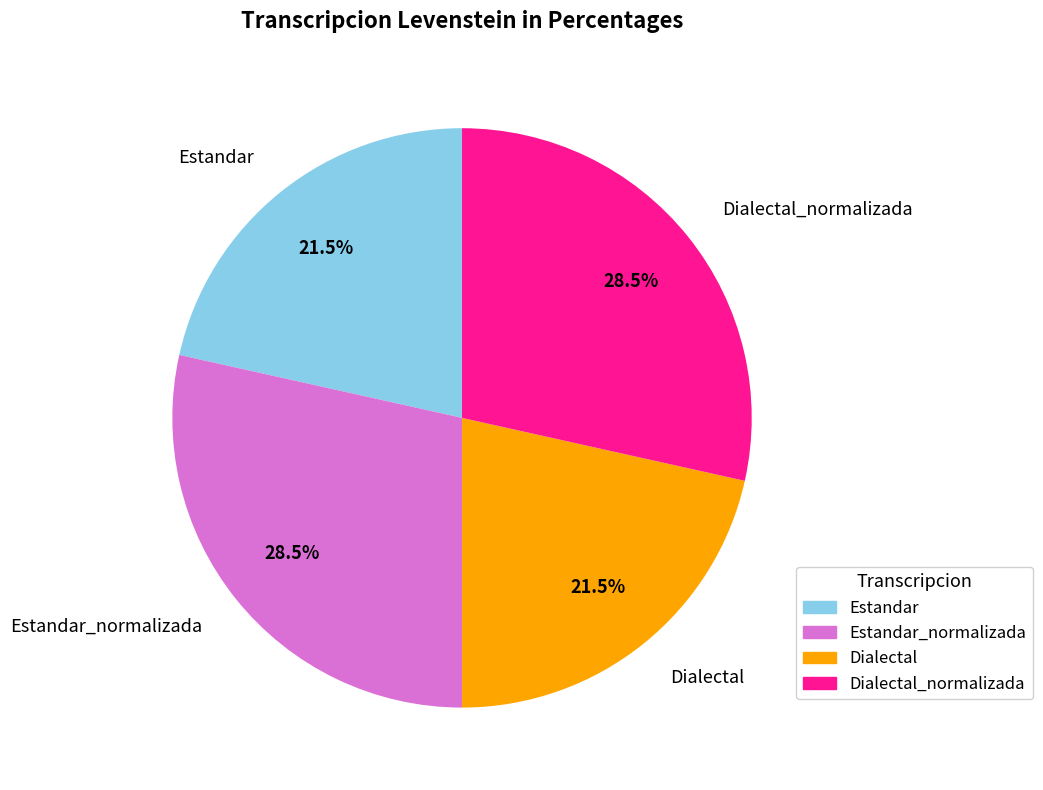

What is the ratio of the value at Estandar to the value at Dialectal?

1.0